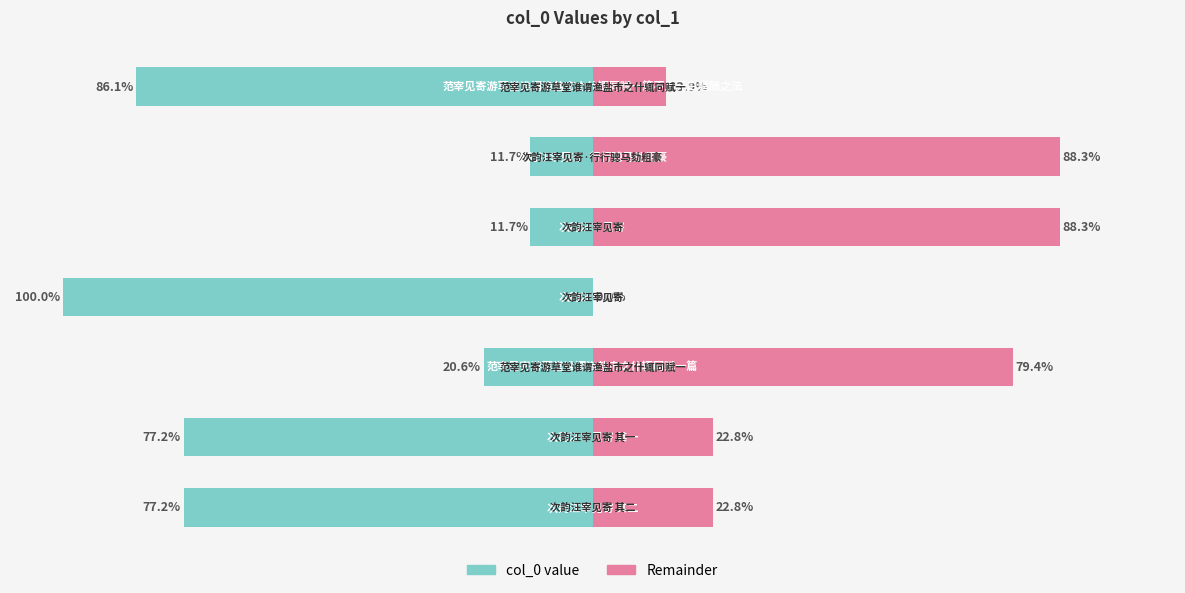

At which category is the sum across all series the highest?

4